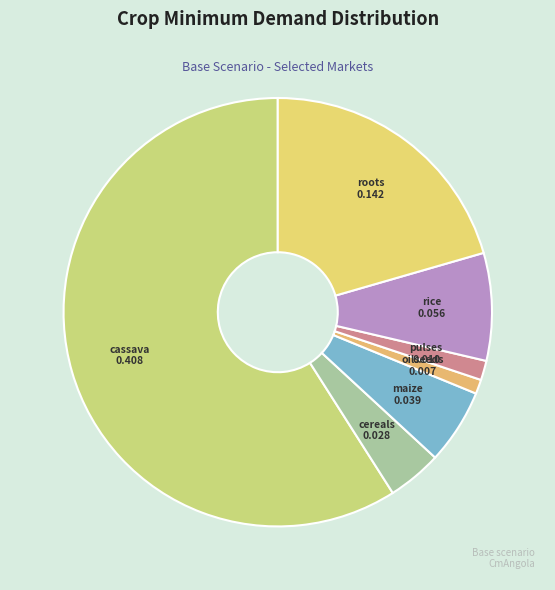

Count the number of slices in the pie.

7